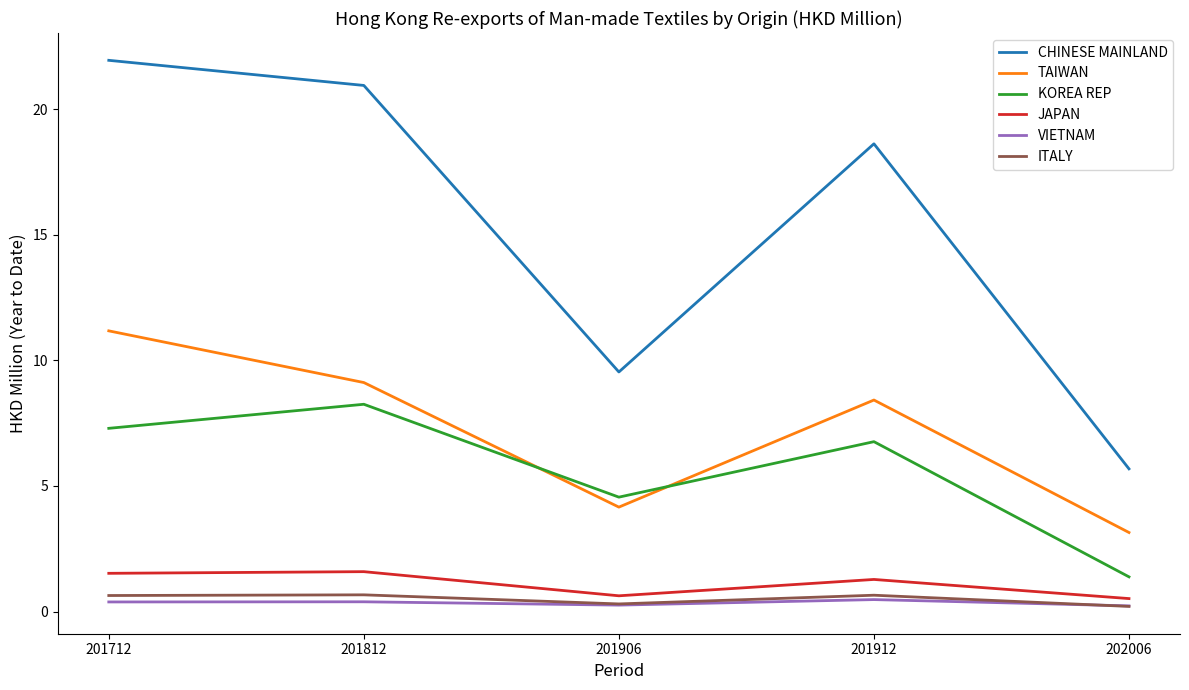

Which label corresponds to the largest value in the chart?

201712